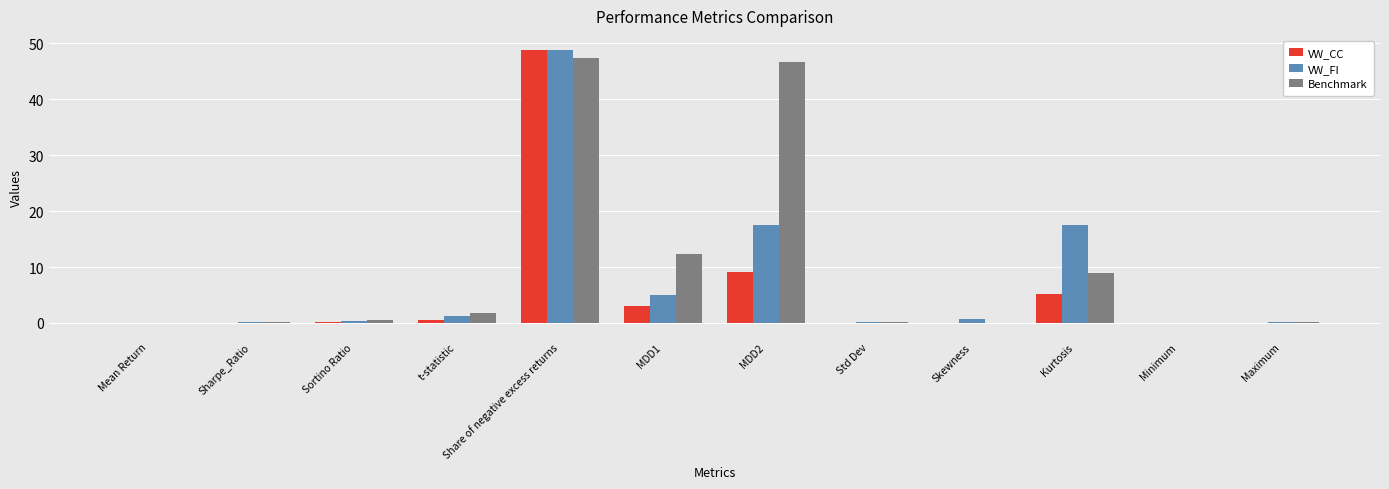

Count the number of data series in this chart.

3